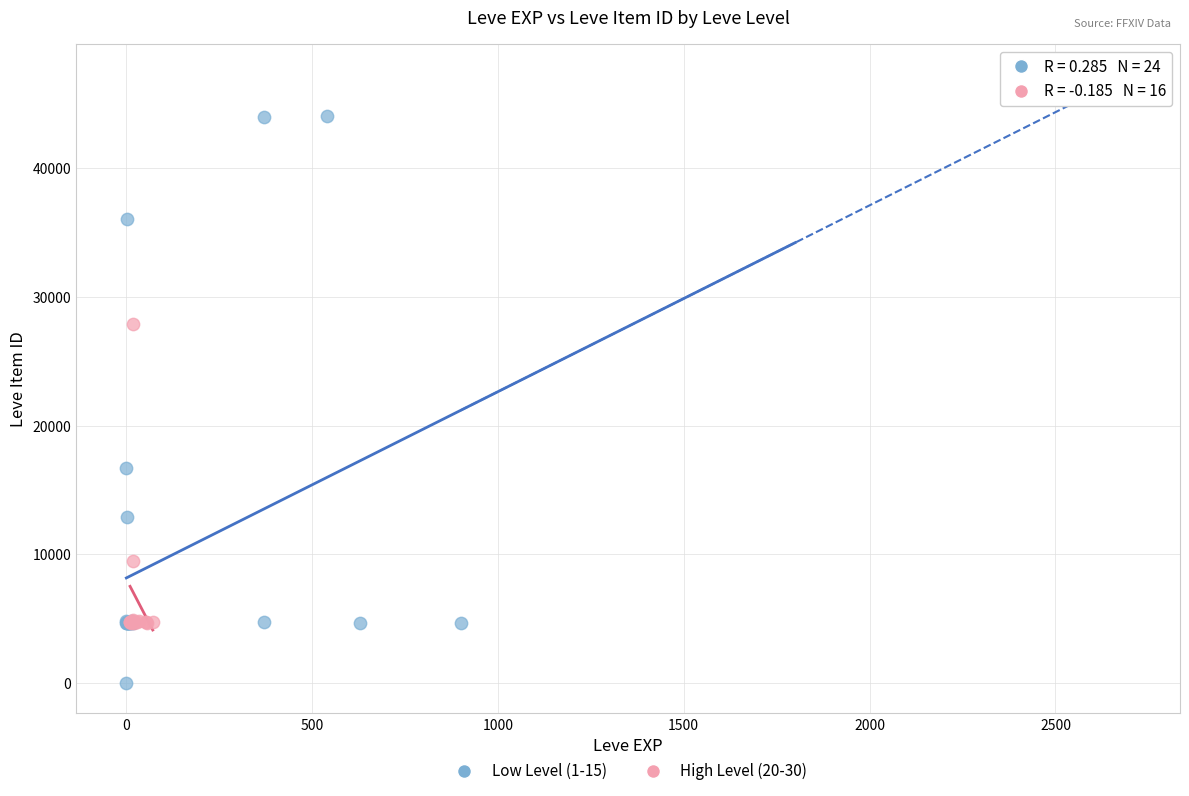

Which series has the largest Y range (max minus min)?

Low Level (1-15)